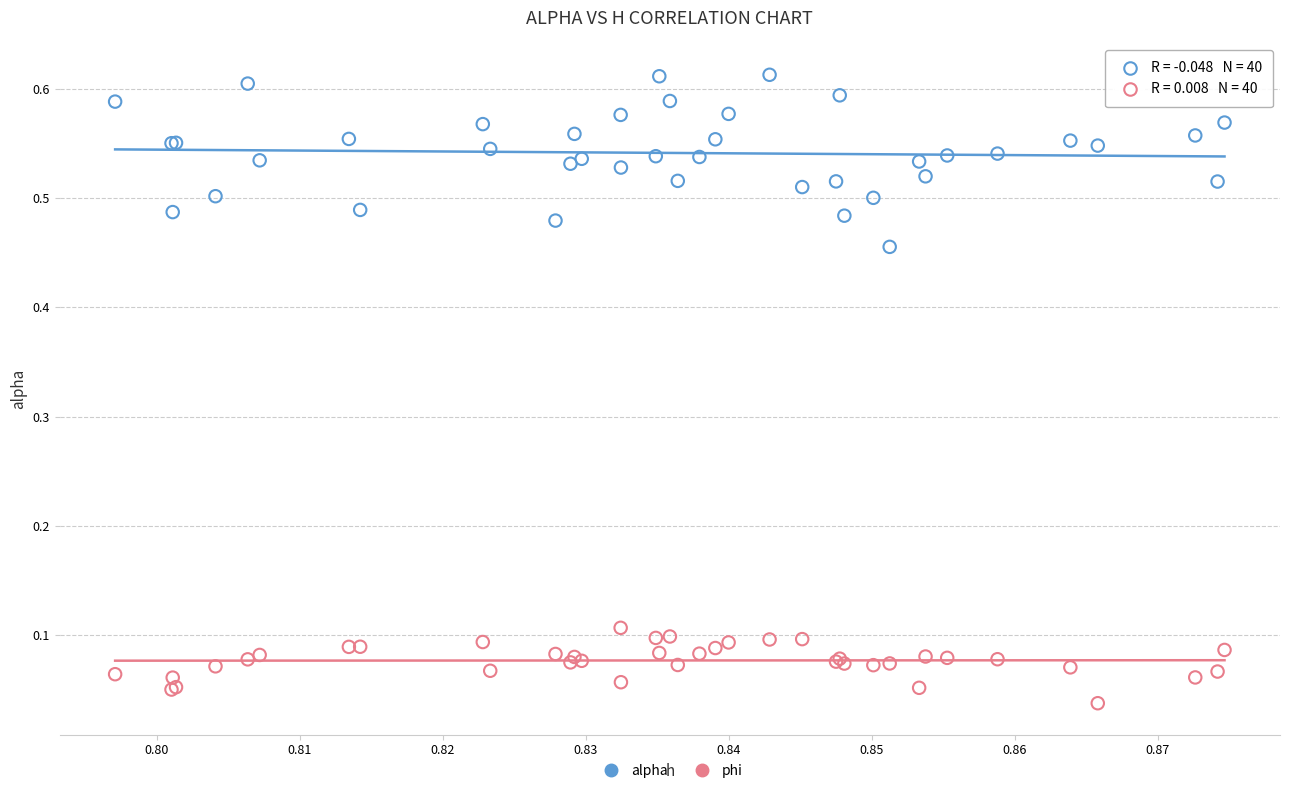

Which series has the largest Y range (max minus min)?

alpha